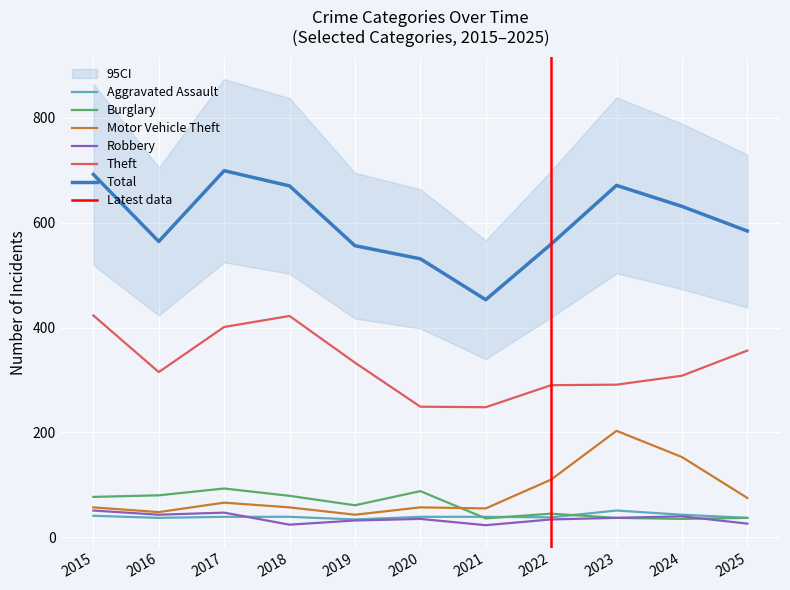

What is the difference between the Theft values at 2023 and 2018?

131